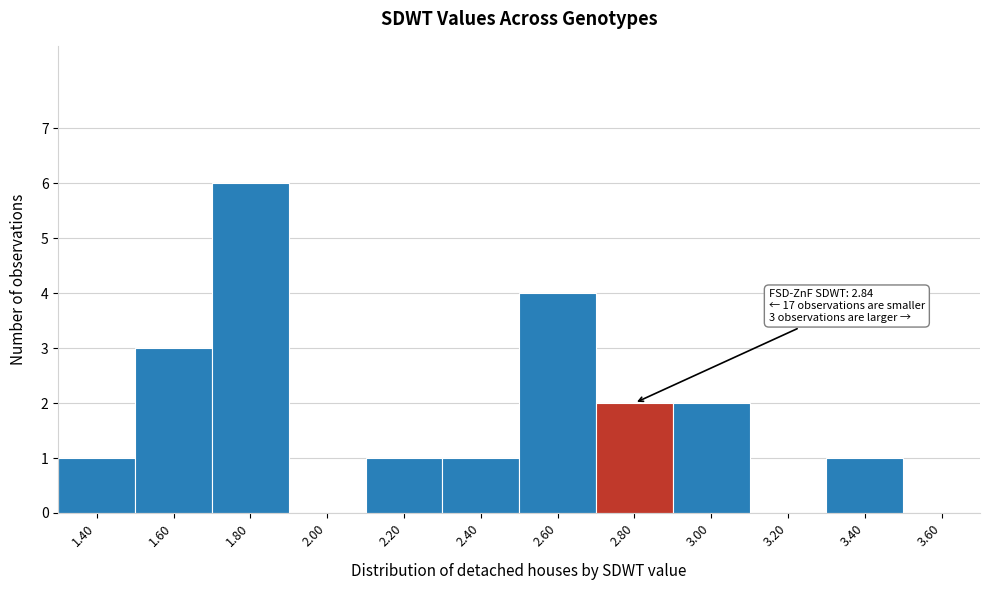

Over which range of the x-axis is the bar tallest?

1.7 to 1.9